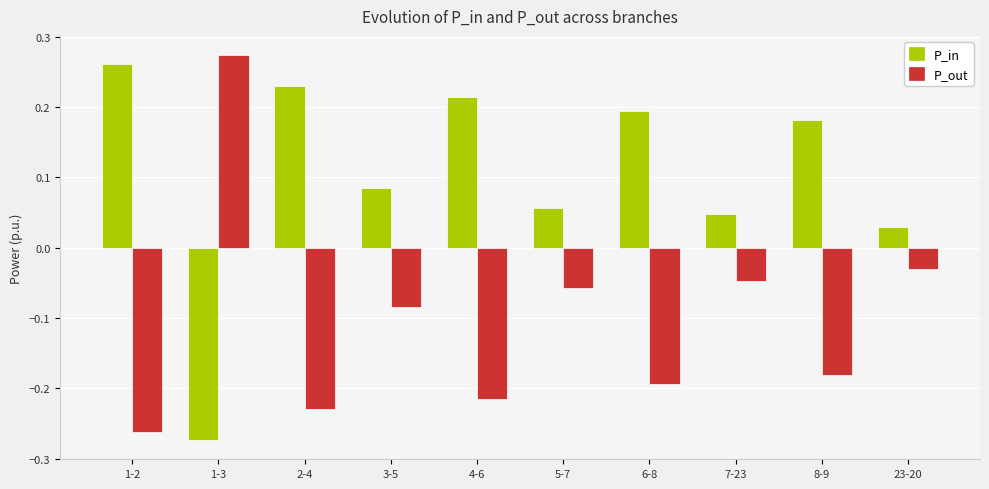

Does the chart contain any negative values?

Yes